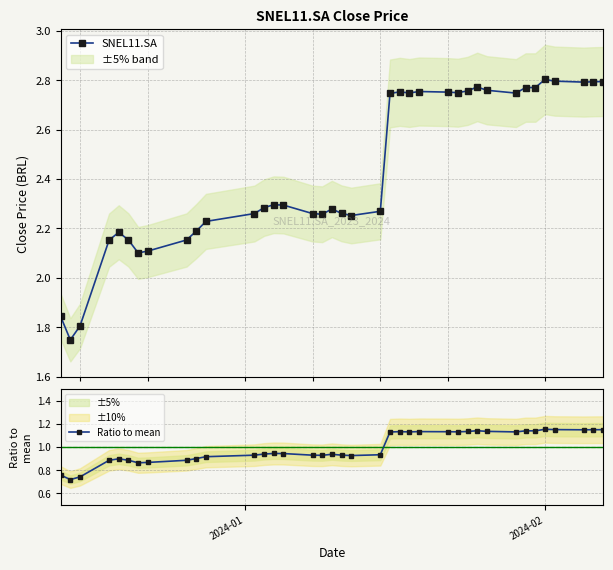

Which series has the widest spread of values?

SNEL11.SA